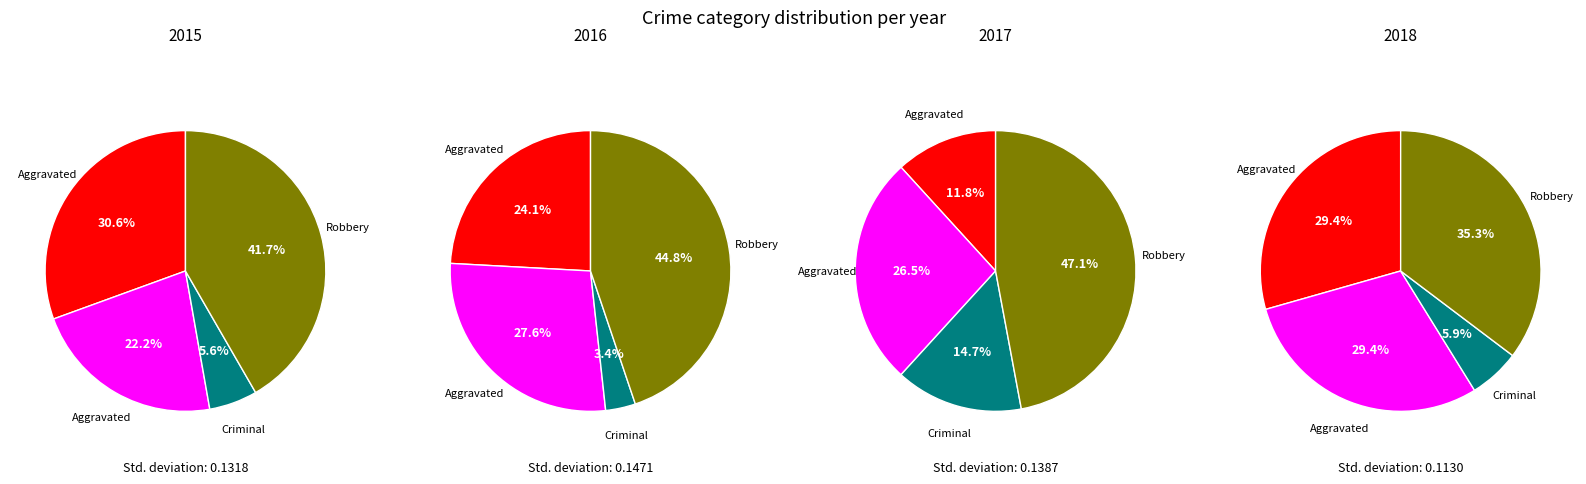

To the nearest percent, what is the average slice percentage?

25%